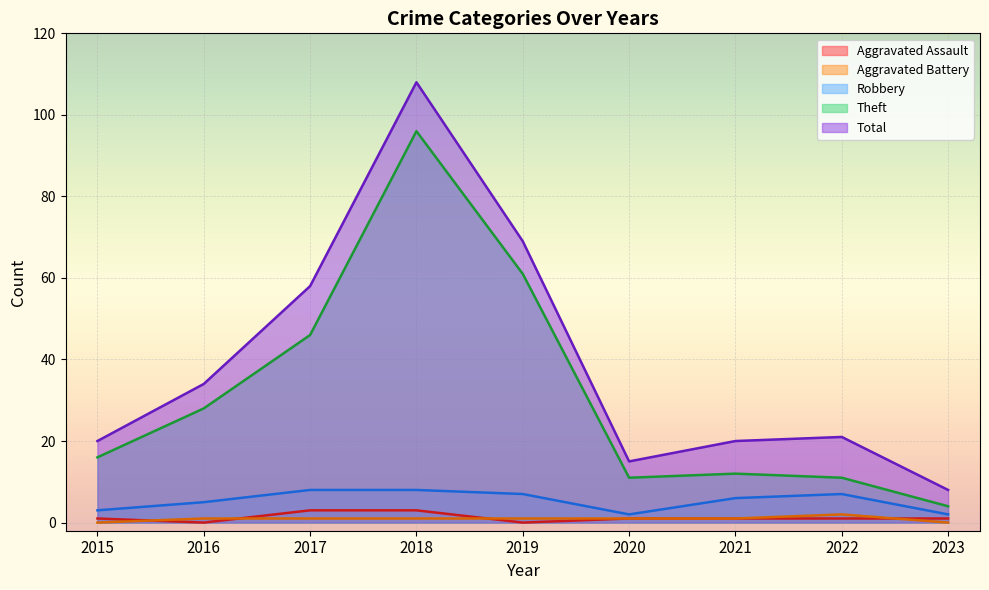

What is the greatest value displayed?

108